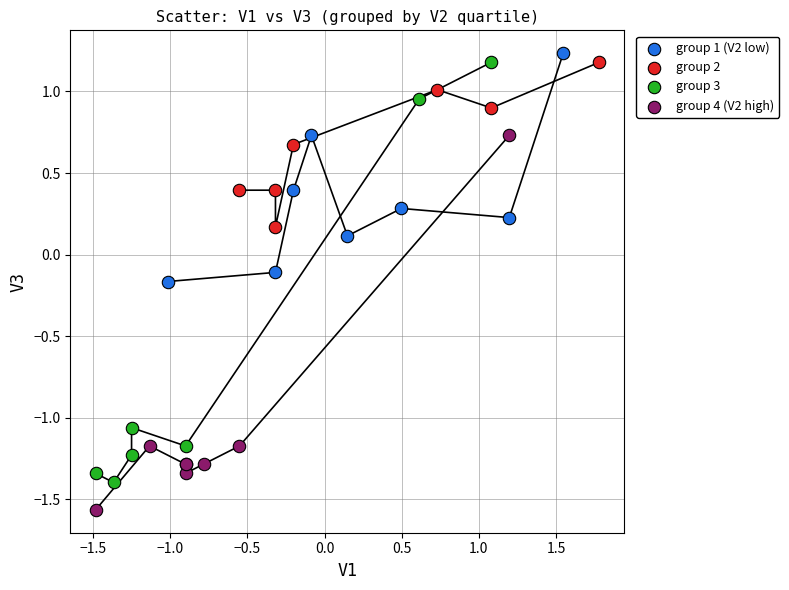

Which series contains the lowest Y value?

group 4 (V2 high)